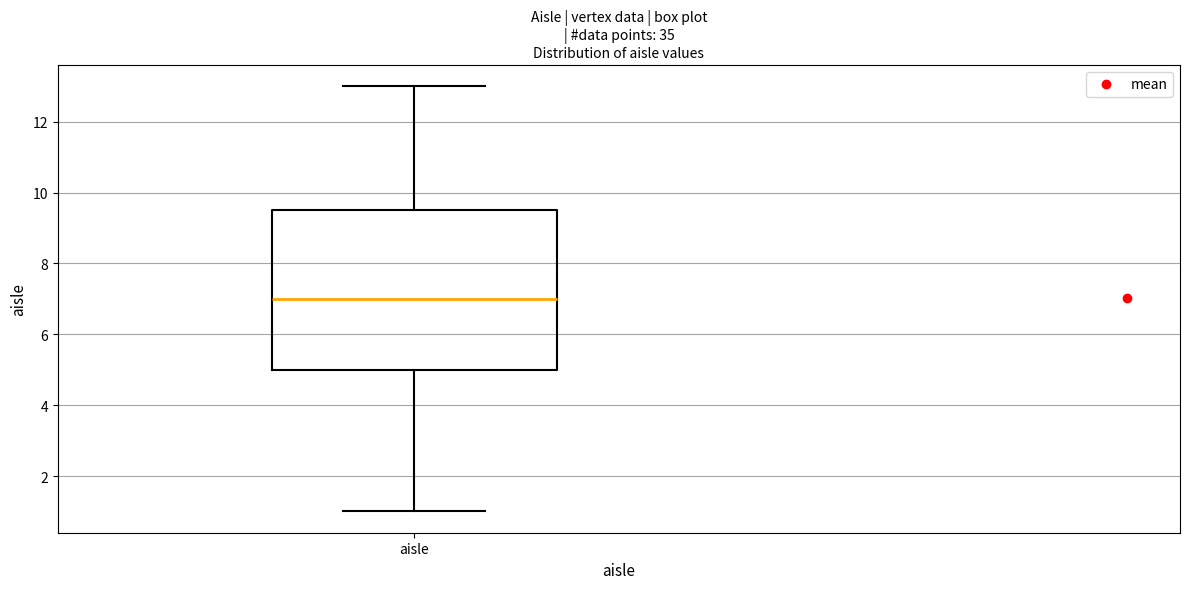

Transcribe this box plot: give where the median line is, the range the box spans, and where the two whiskers end, as read against the y-axis. The values are not printed on the chart, so give them approximately, as read against the axis.

median 7.0, box 5.0 to 9.6, whiskers 1.0 to 13.0